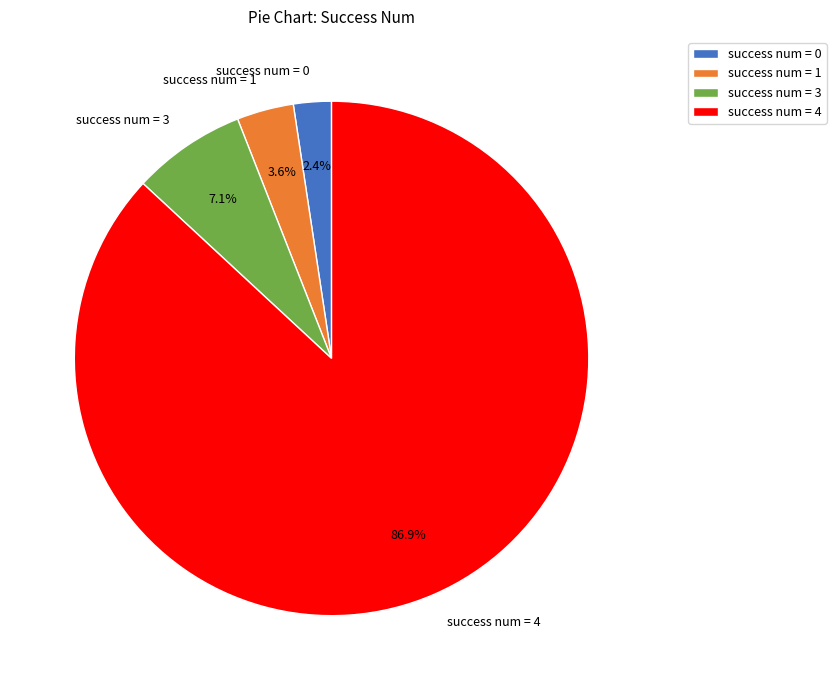

What percentage is NOT represented by success num = 1?

96.4%